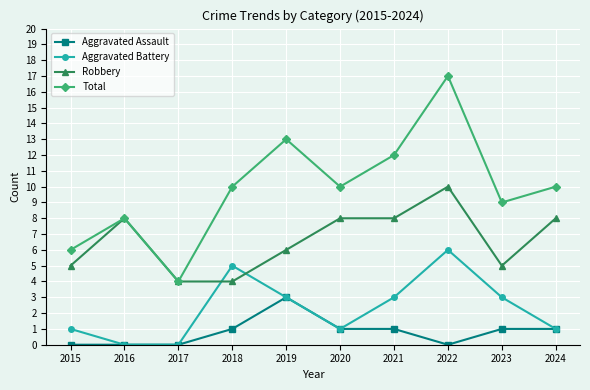

What is the average value of the Aggravated Battery series?

2